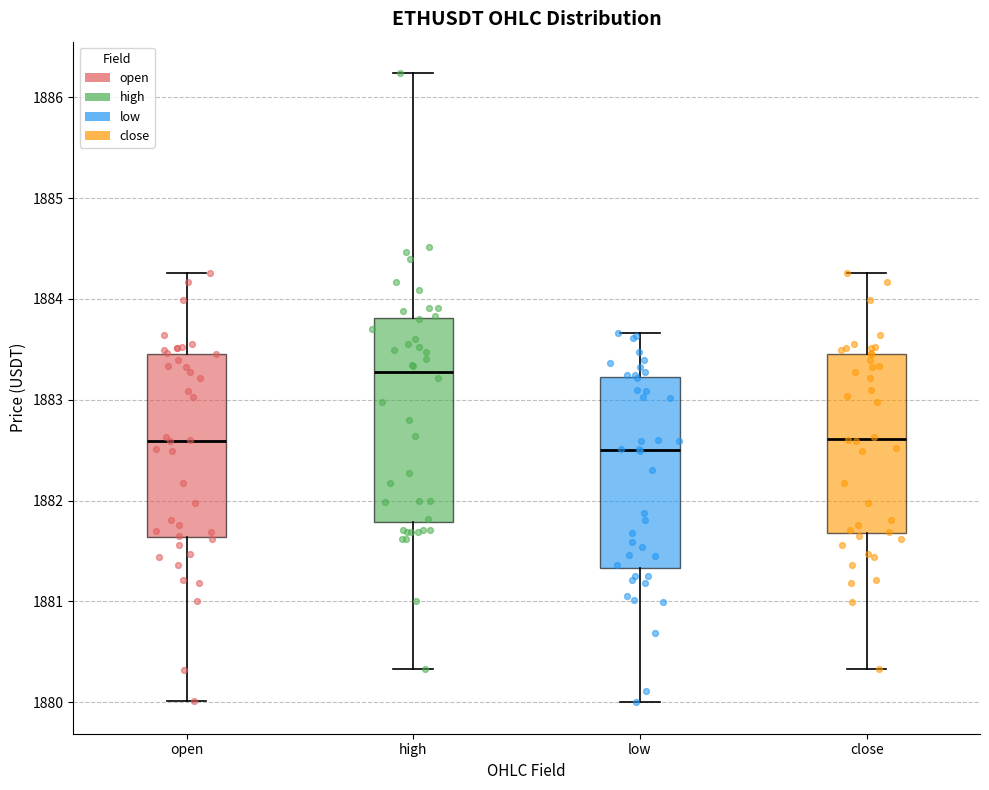

Reading left to right, transcribe this box plot: for each box, give where its median line is, the range the box spans, and where its two whiskers end, as read against the y-axis. The values are not printed on the chart, so give them approximately, as read against the axis.

open: median 1882.6, box 1881.6 to 1883.5, whiskers 1880.0 to 1884.3
high: median 1883.3, box 1881.8 to 1883.8, whiskers 1880.3 to 1886.2
low: median 1882.5, box 1881.3 to 1883.2, whiskers 1880.0 to 1883.7
close: median 1882.6, box 1881.7 to 1883.5, whiskers 1880.3 to 1884.3